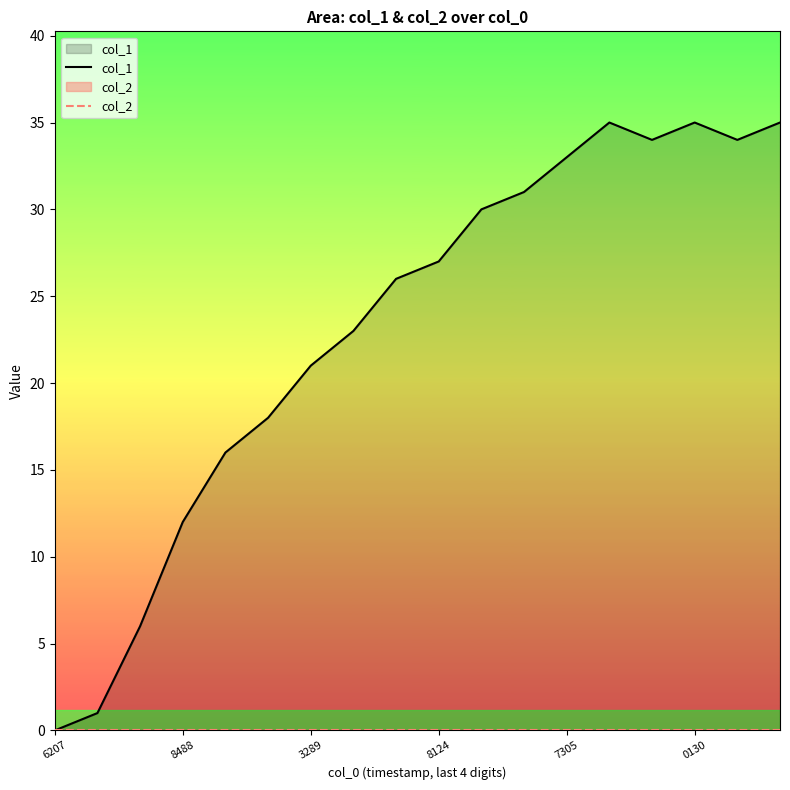

The value of col_1 at 7305 is 21. True or false?

False